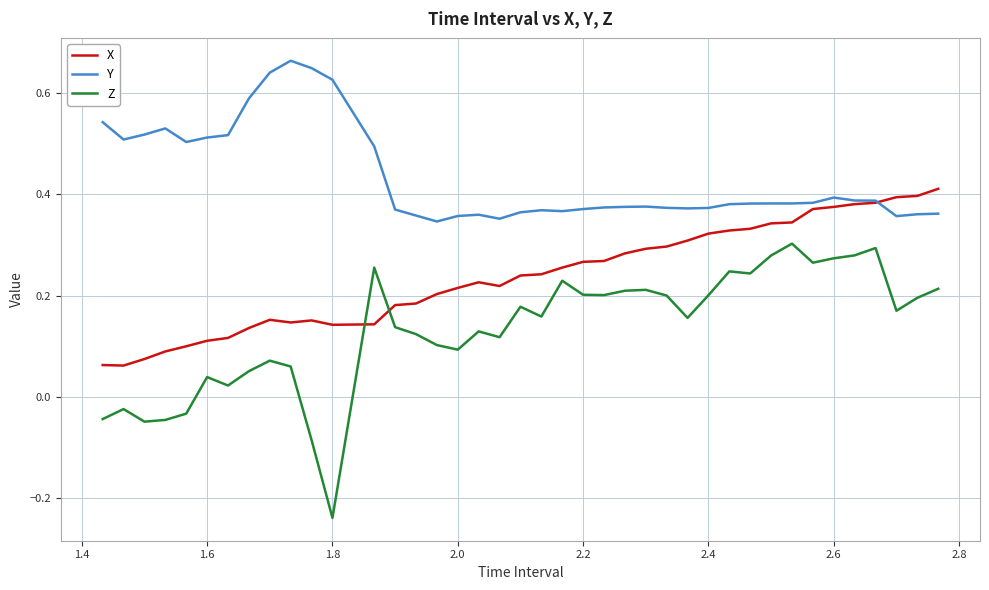

In Z, how many points are lower than both neighbors (excluding endpoints)?

11